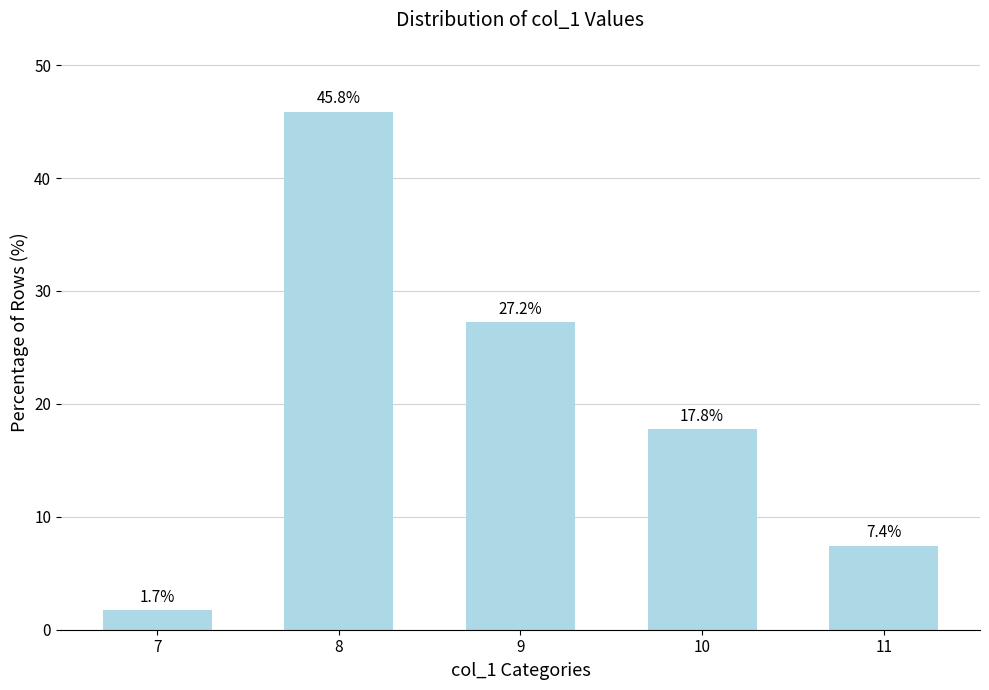

What is the greatest value displayed?

45.8